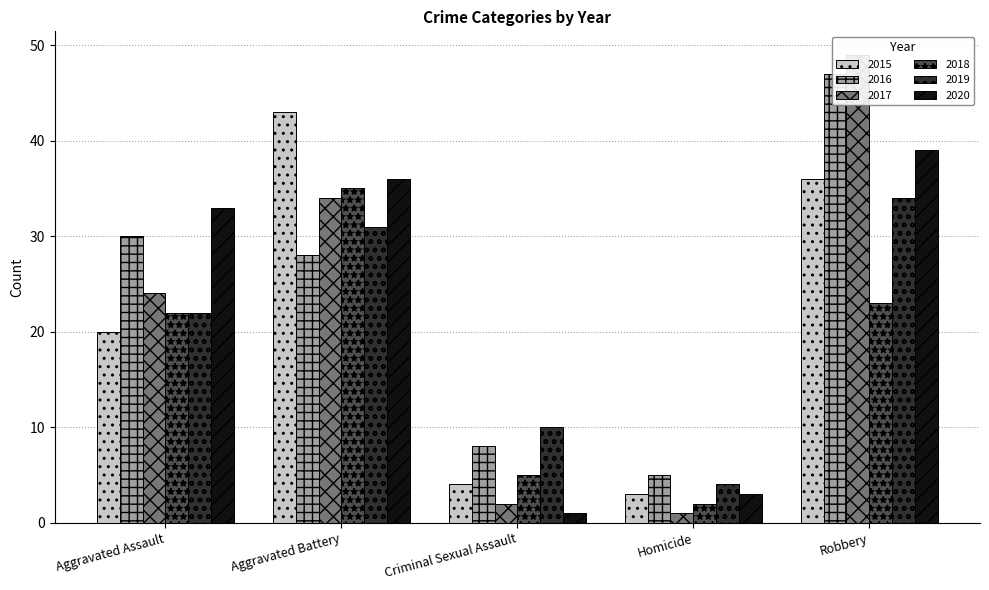

What is the label of the 1st bar from the right?

Robbery